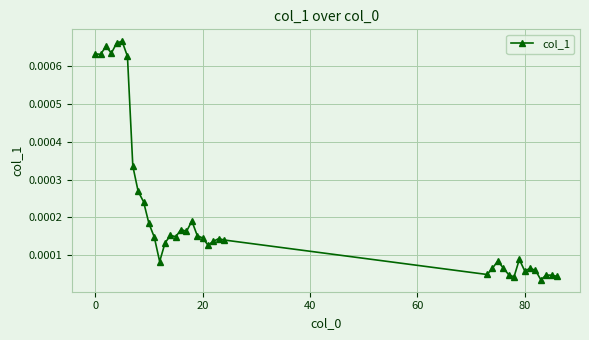

True or false: there are more than 0 points higher than both neighbors.

True